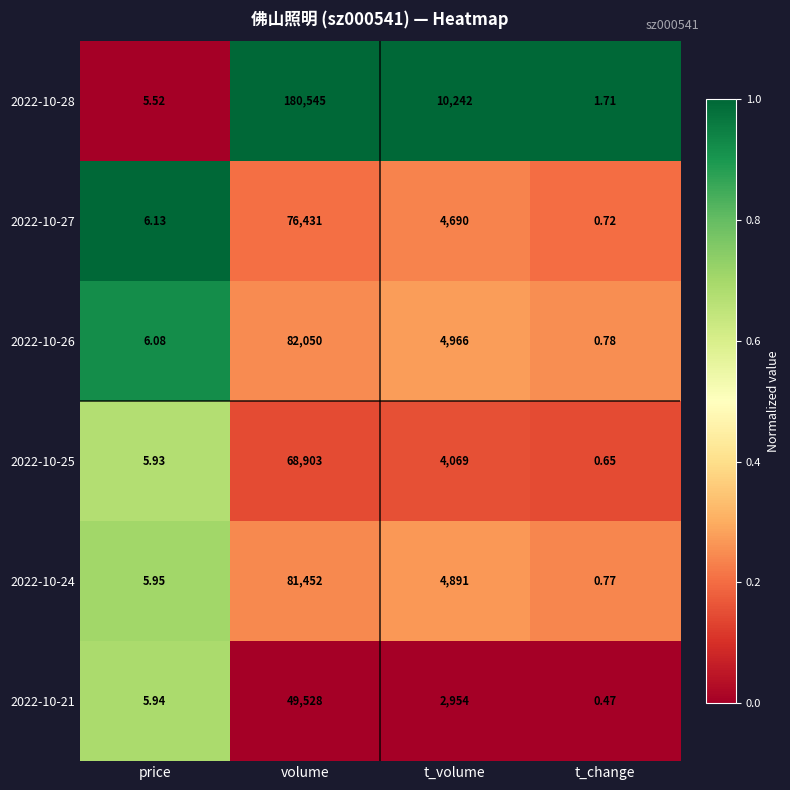

How many series are shown in this chart?

6